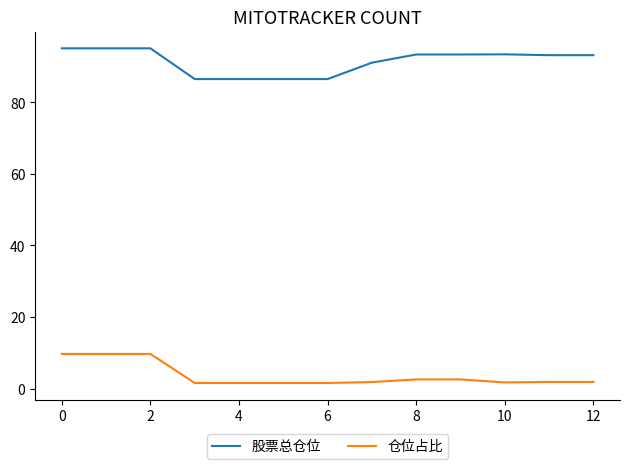

What is the difference between the maximum and minimum values in the 仓位占比 series?

8.1